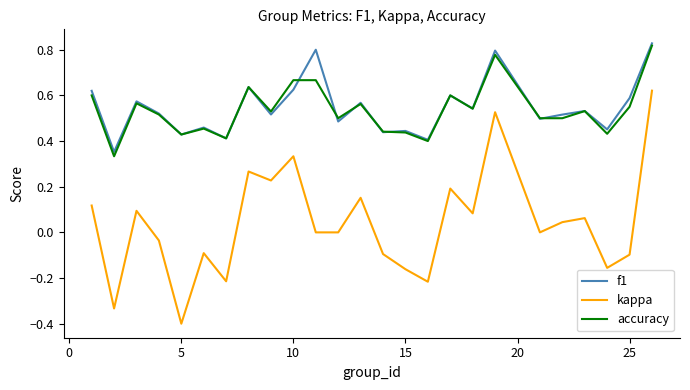

What is the minimum value for kappa?

-0.4